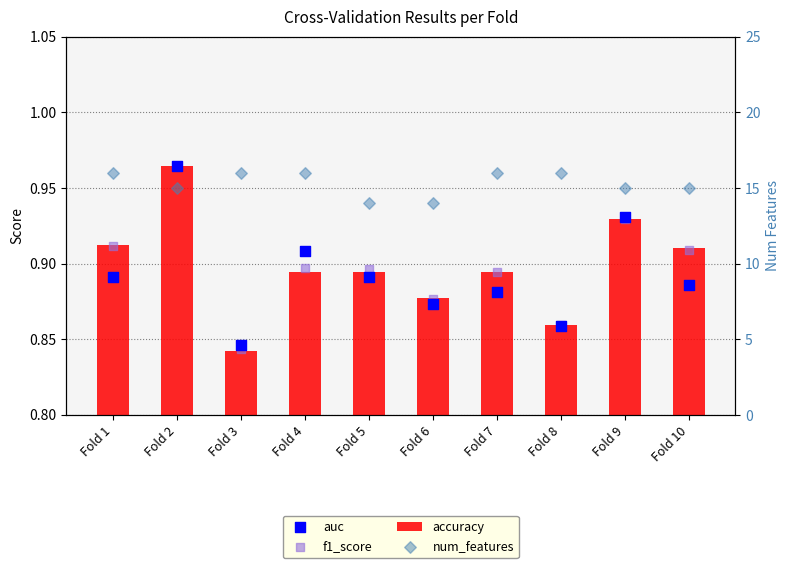

At which category is the sum across all series the highest?

Fold 1